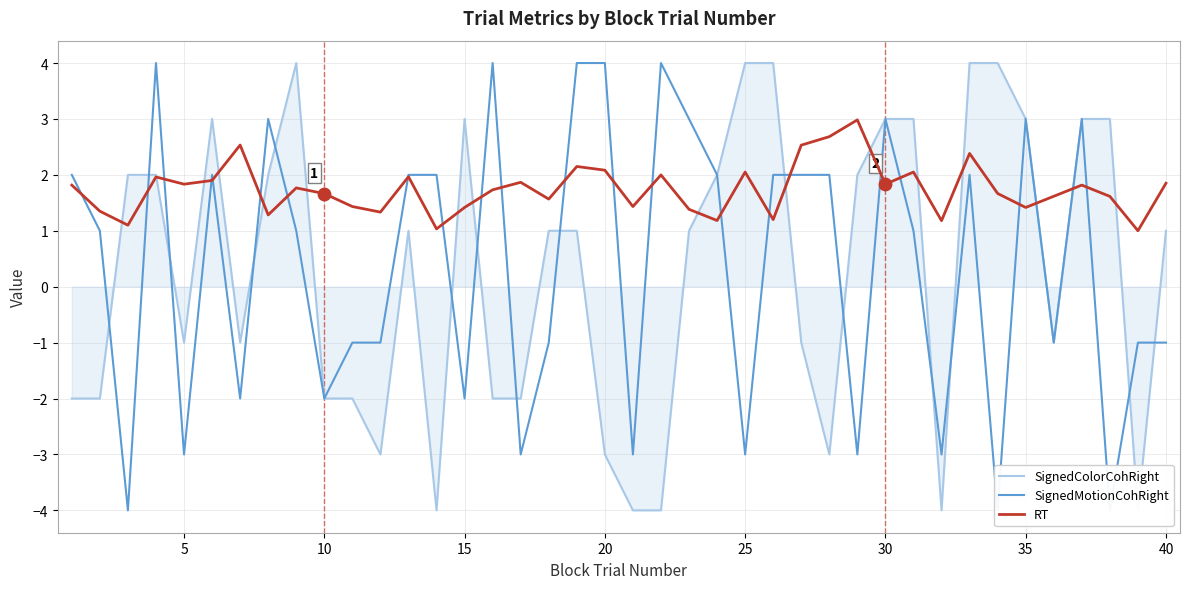

At how many categories does at least one series exceed -1?

40